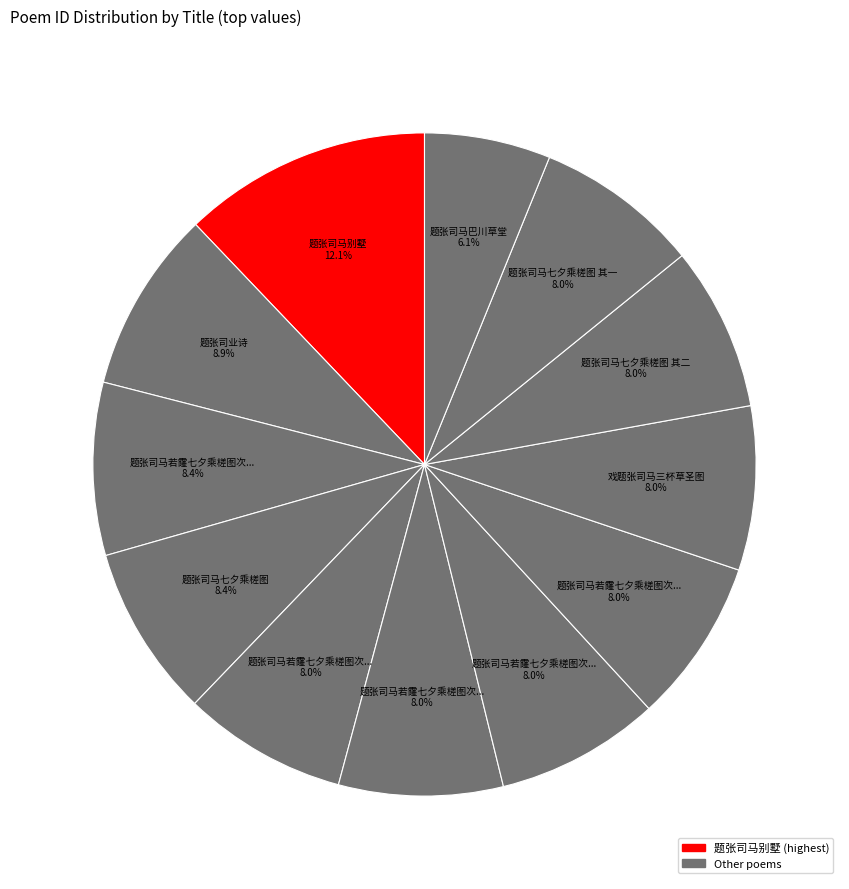

How many segments does this pie chart have?

12